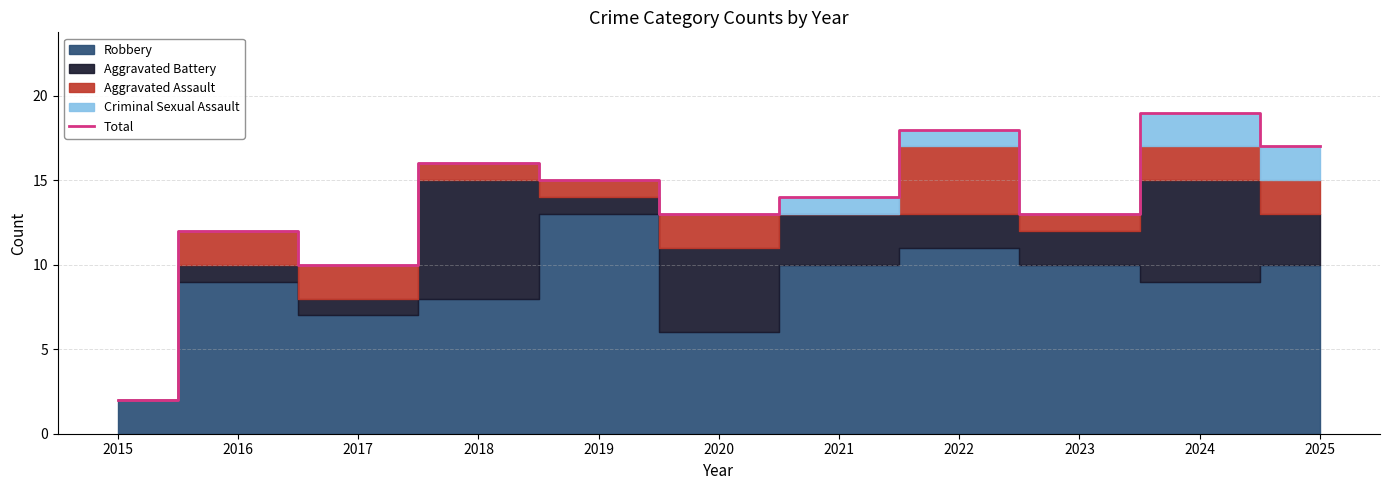

Is it true that the value at 2015 is 2?

True